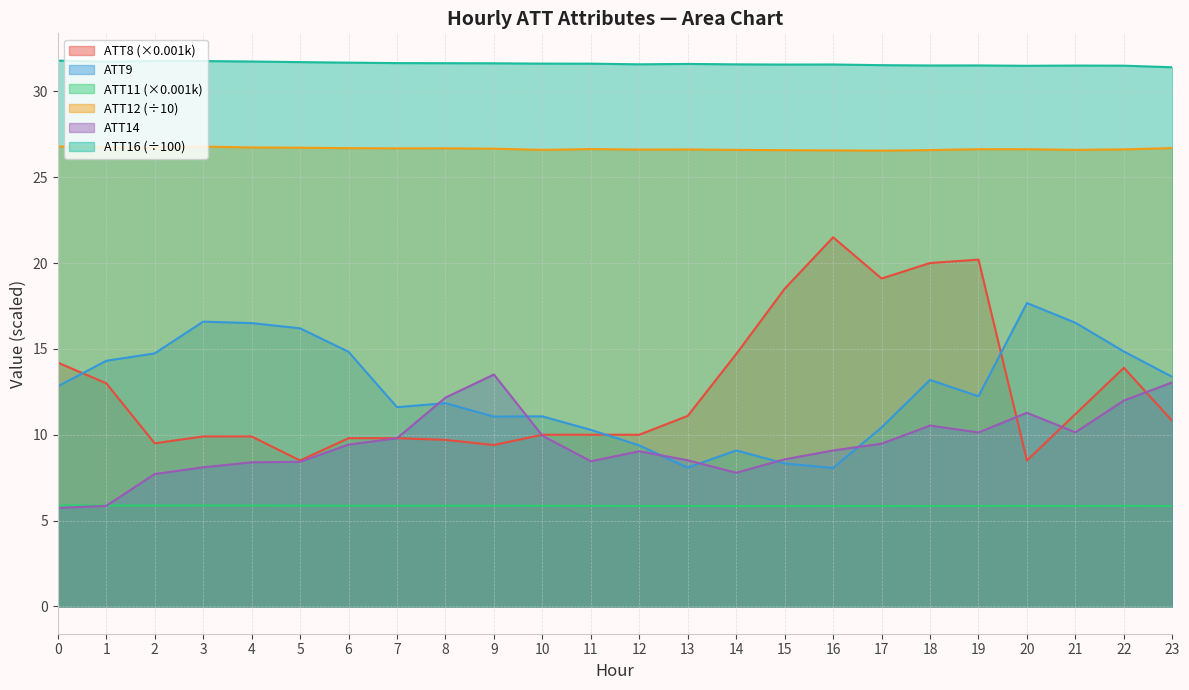

What is the average value of the ATT8 series?

12.6